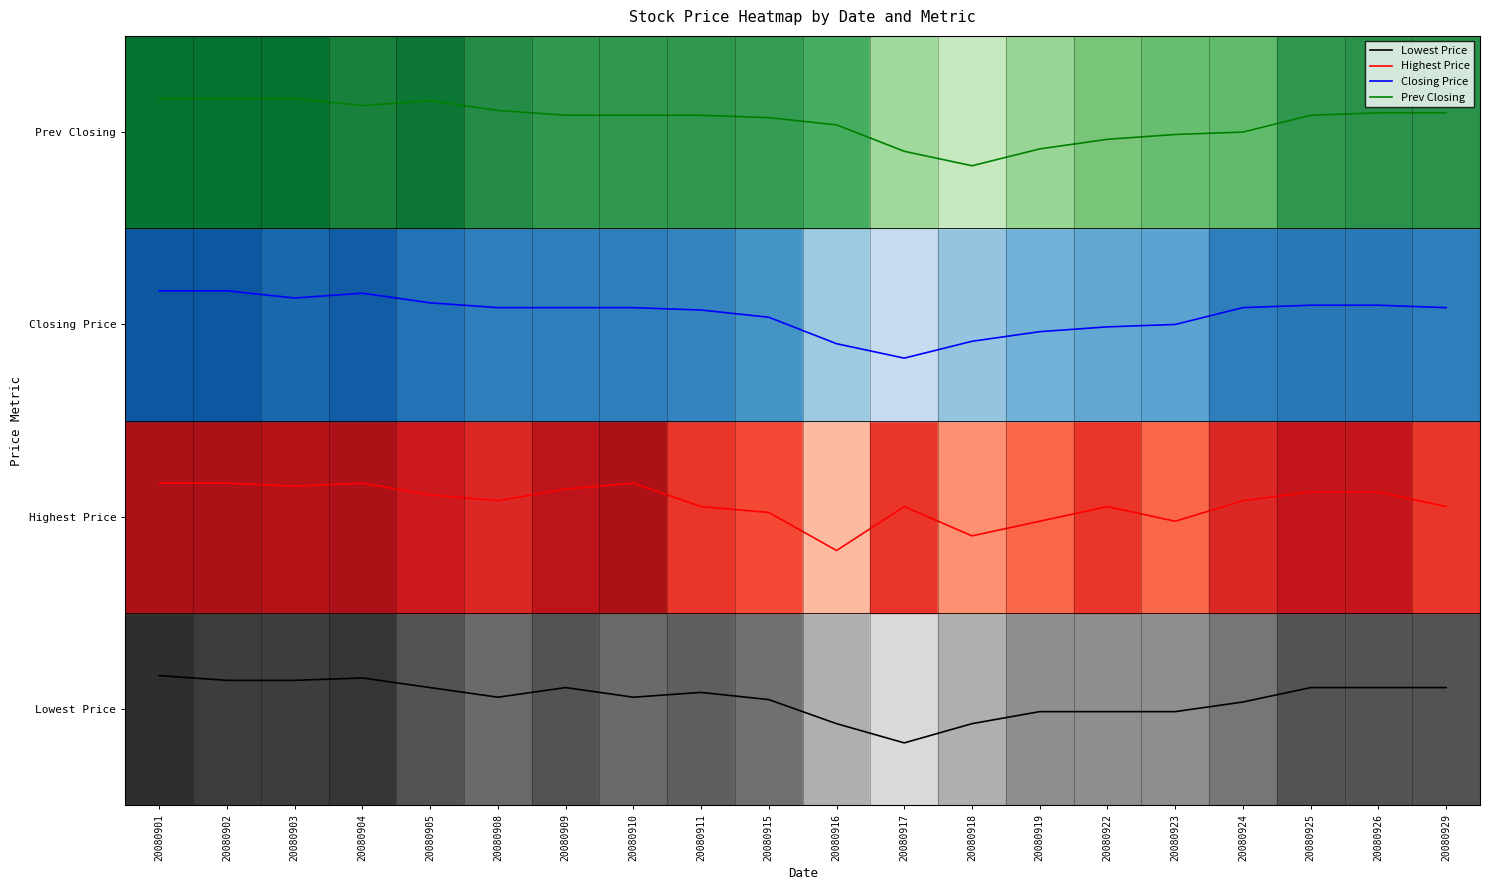

What is the average value of the Closing Price series?

2.6